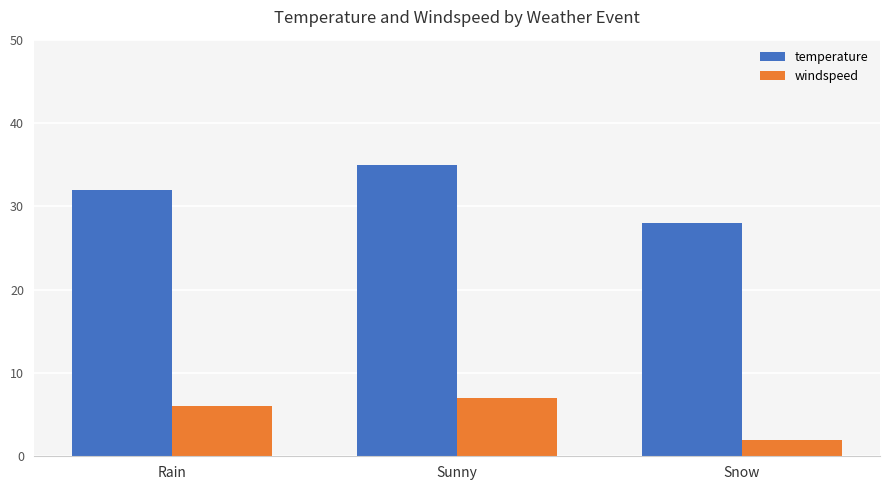

What is the smallest value displayed?

2